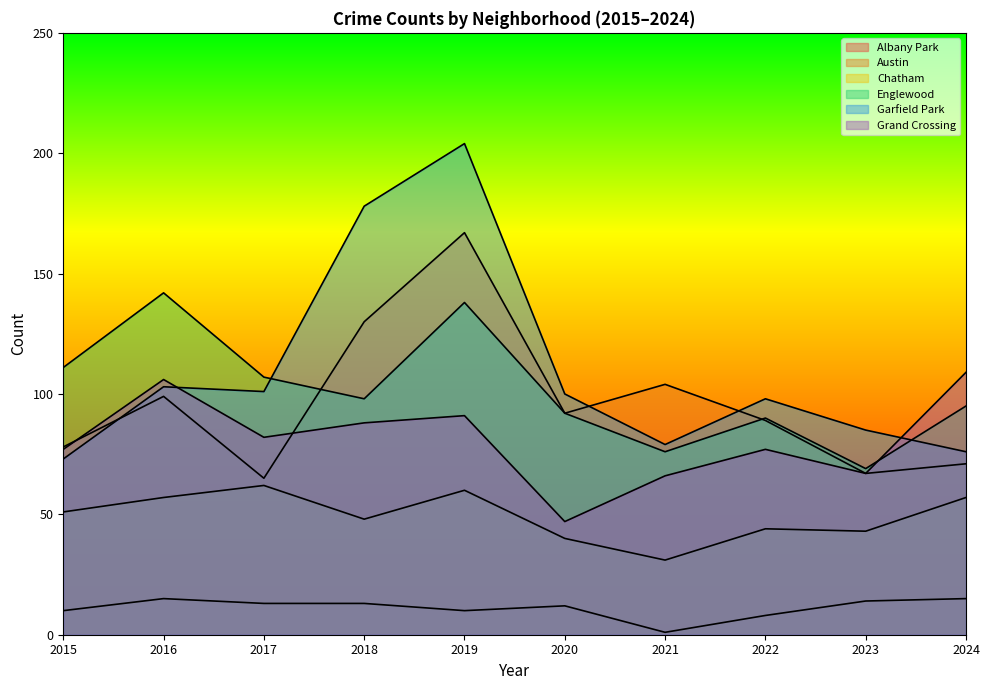

Is it true that Chatham equals 57 at 2016?

True